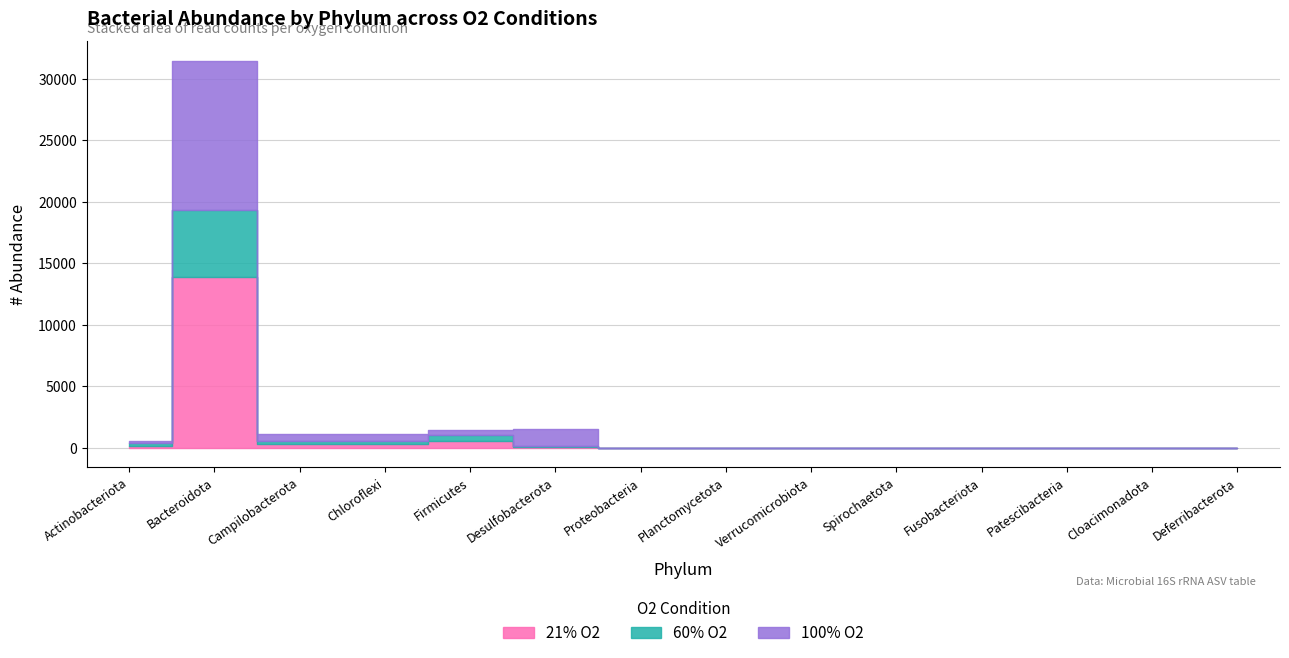

Which category has the highest value across all series?

p__Bacteroidota